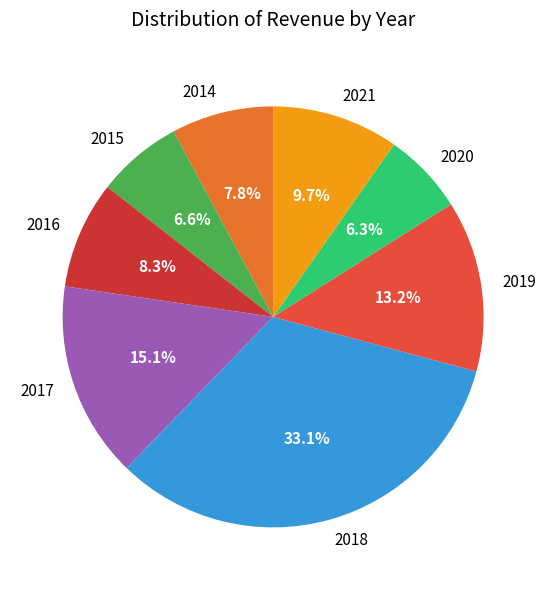

How much of the chart is everything except 2018?

66.9%